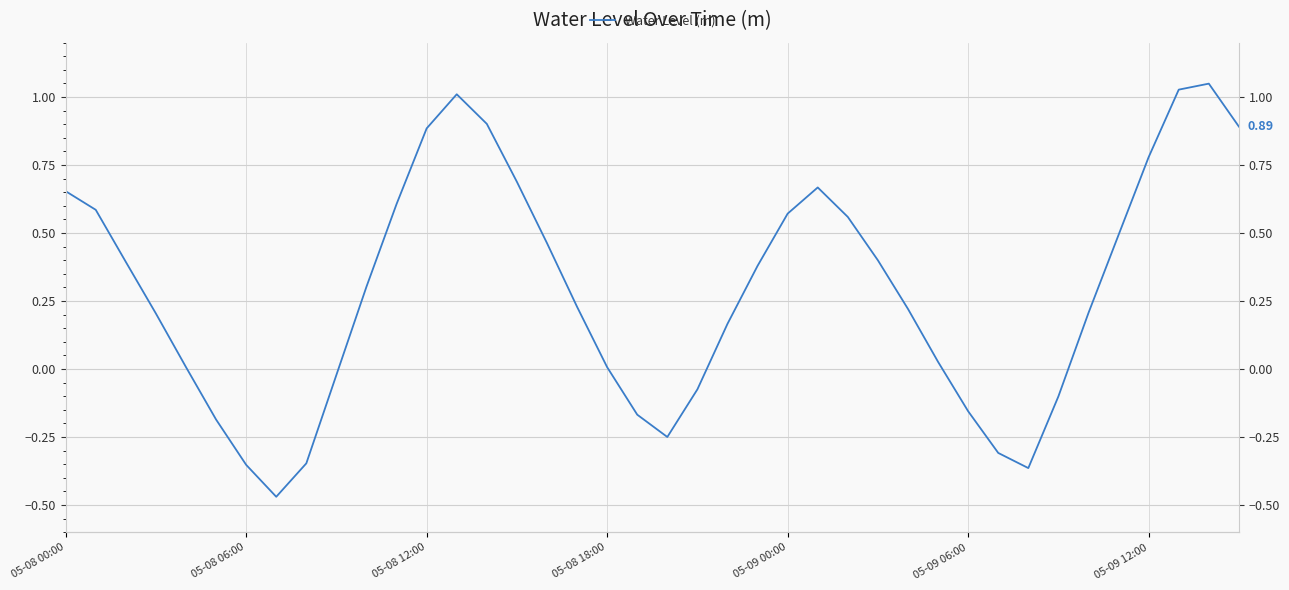

What is the average value?

0.3